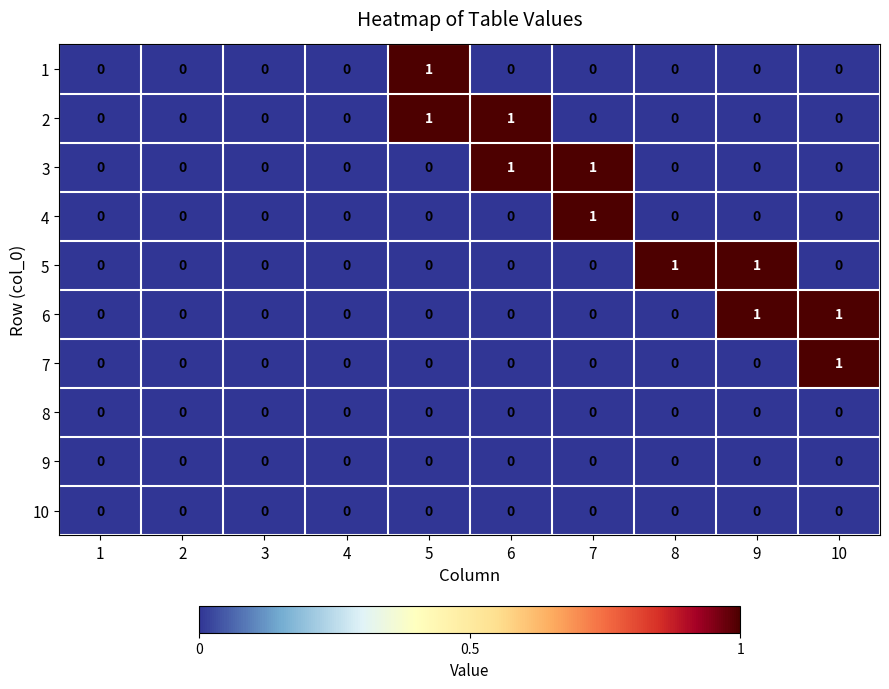

Which category has the highest value in the 4 series?

7